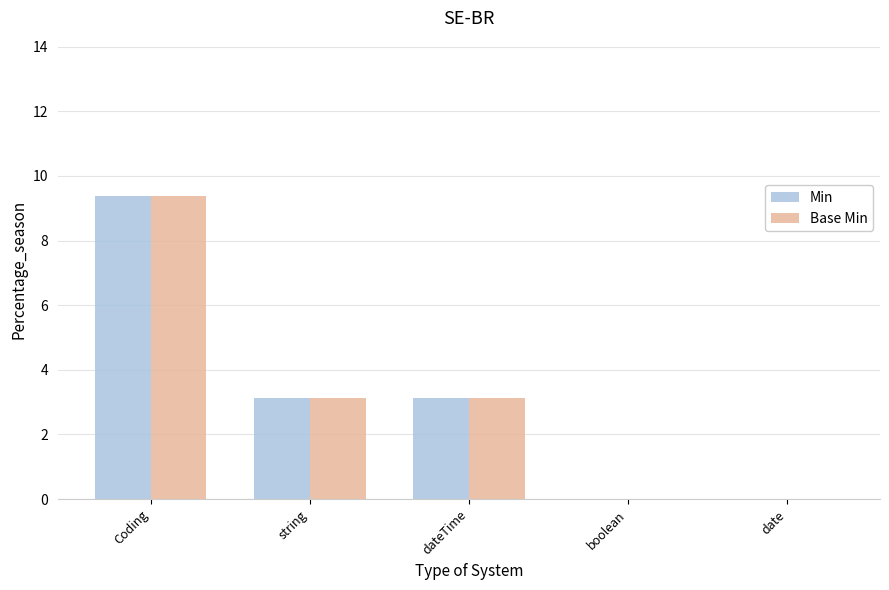

What is the sum of the Min values at string and date?

3.1